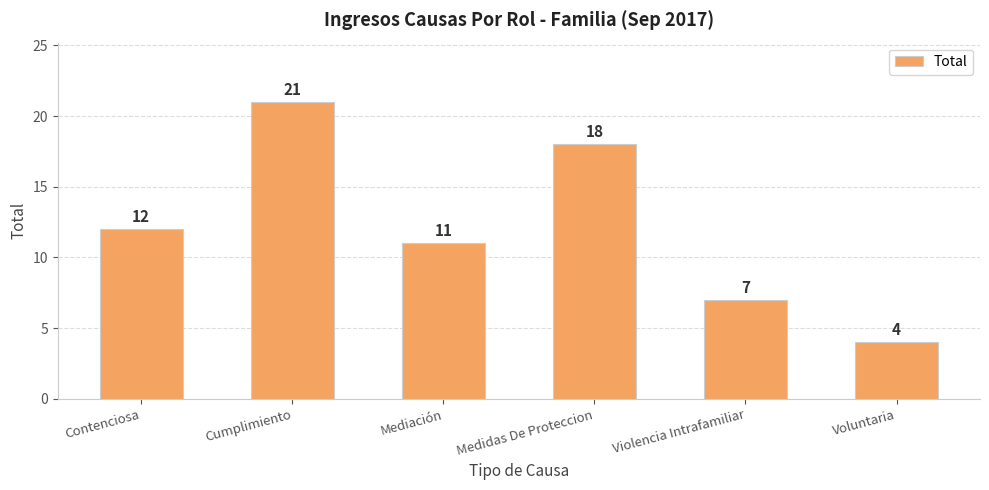

What is the label of the 5th bar from the right?

Cumplimiento